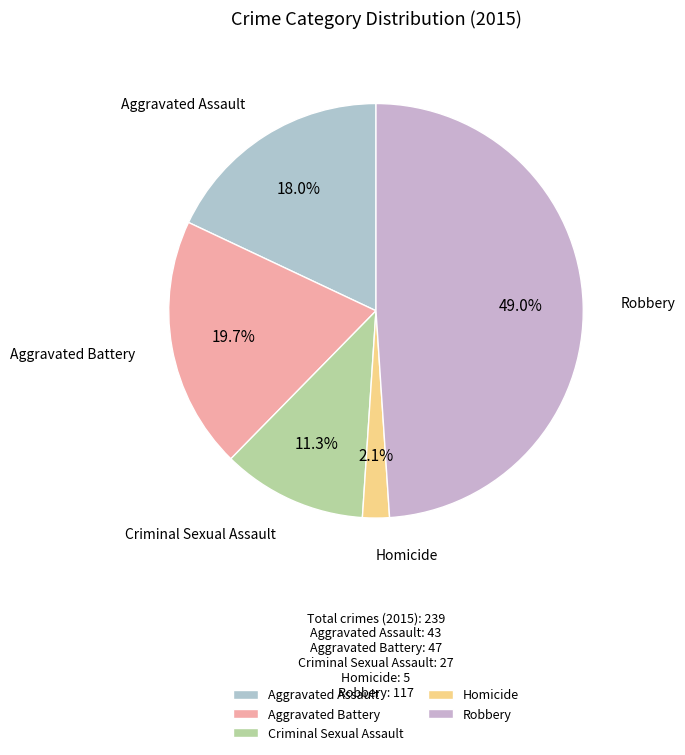

Between Homicide and Aggravated Battery, which is larger?

Aggravated Battery